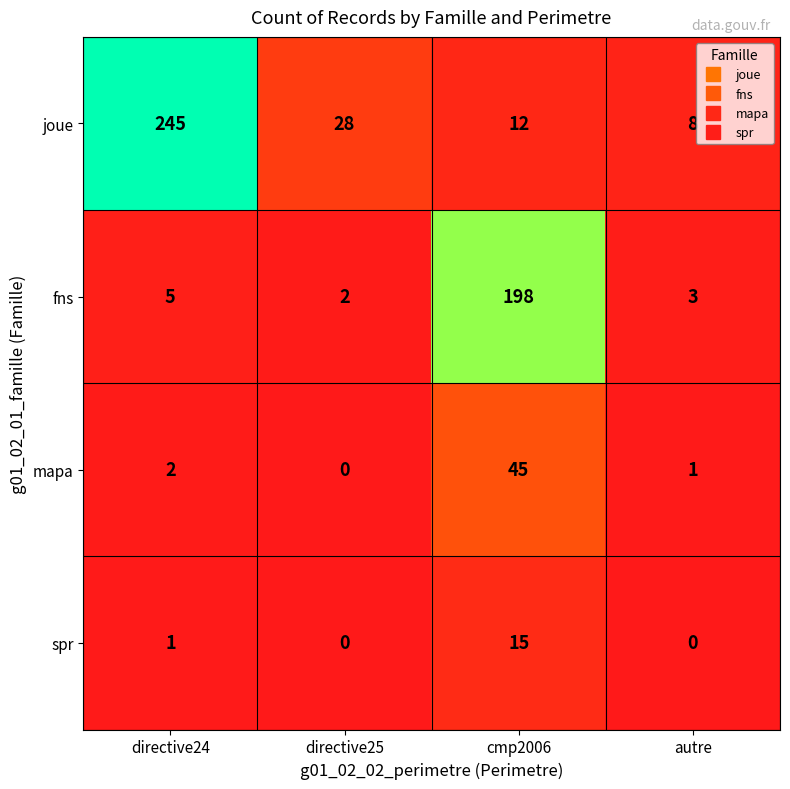

What is the average value of the fns series?

52